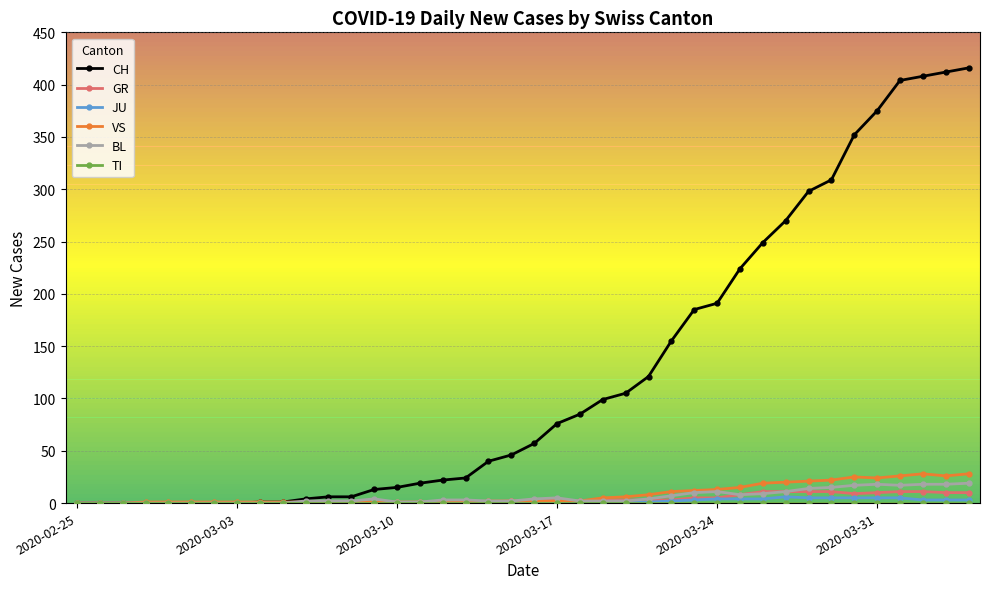

At how many categories does at least one series exceed 93?

17